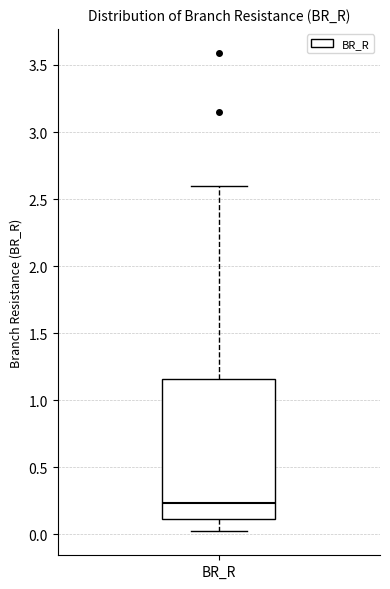

Transcribe this box plot: give where the median line is, the range the box spans, and where the two whiskers end, as read against the y-axis. The values are not printed on the chart, so give them approximately, as read against the axis.

median 0.25, box 0.10 to 1.15, whiskers 0.00 to 2.60